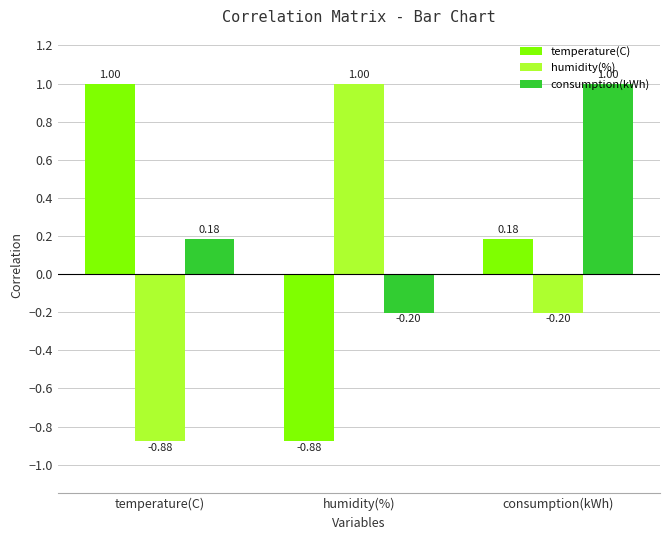

What is the greatest value displayed?

1.0